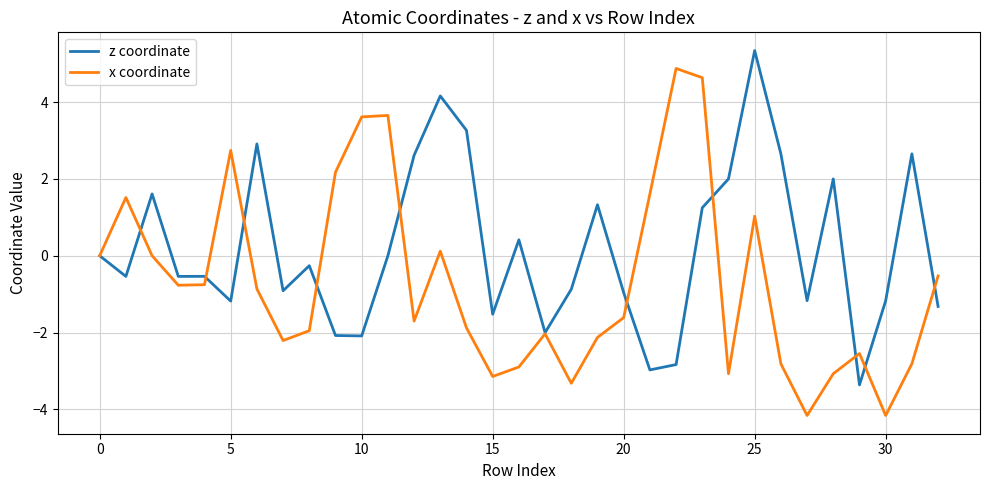

List the series in order of their peak value, lowest first.

x coordinate, z coordinate